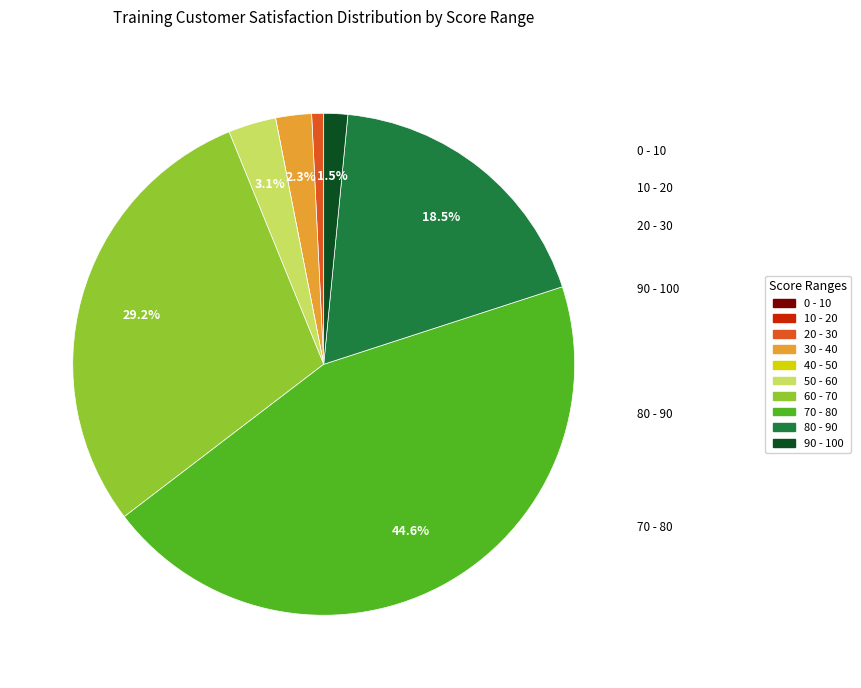

What is the largest slice in the pie chart?

70 - 80